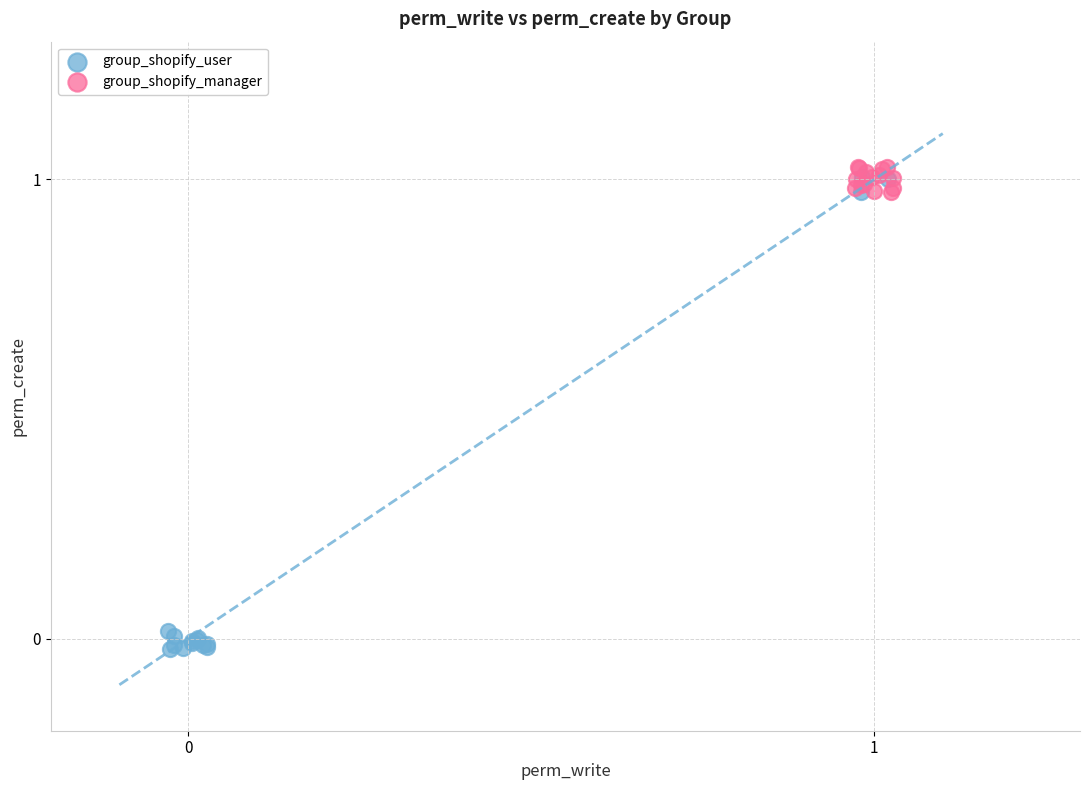

Which series reaches the minimum Y coordinate?

group_shopify_user